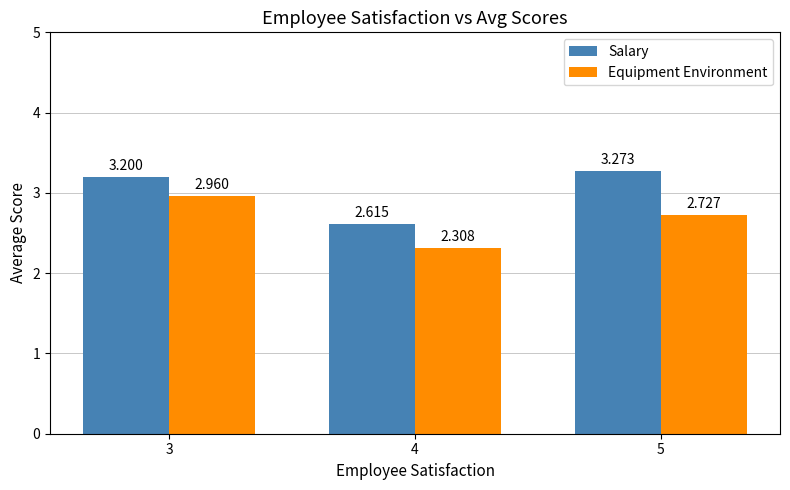

Which series changed the most between 3 and 4?

Equipment Environment